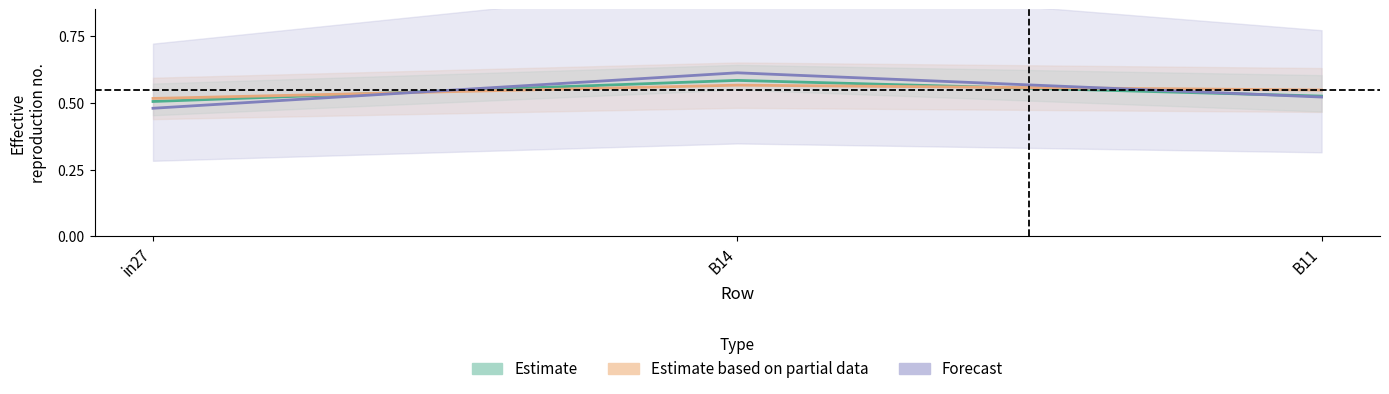

How many lines are shown in the chart?

3